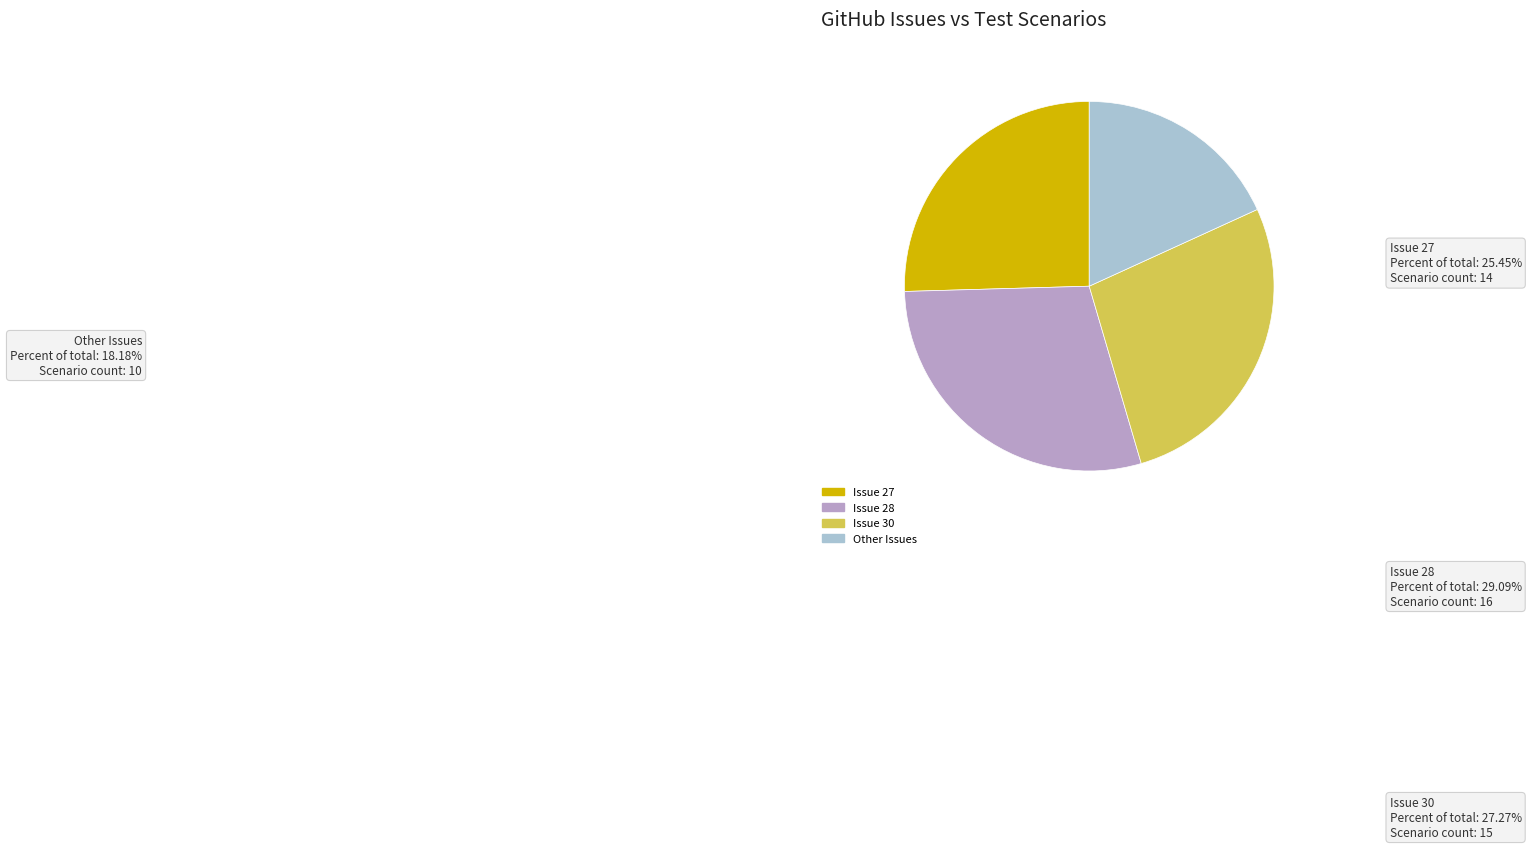

Between Issue 27 and Issue 30, which is larger?

Issue 30